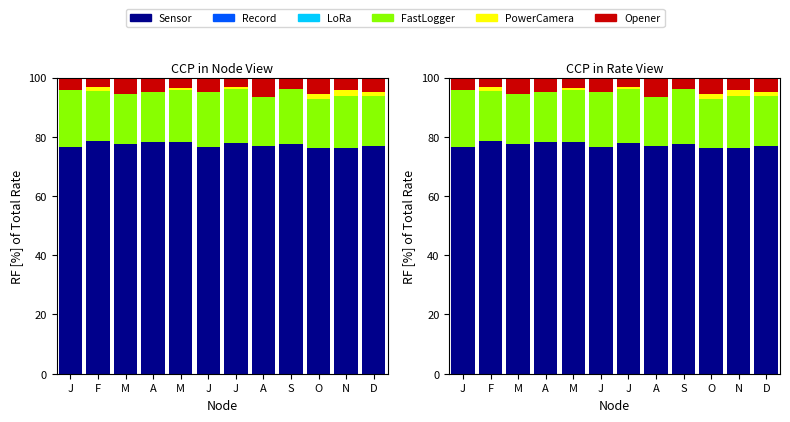

Which series has the largest total across all categories?

Sensor